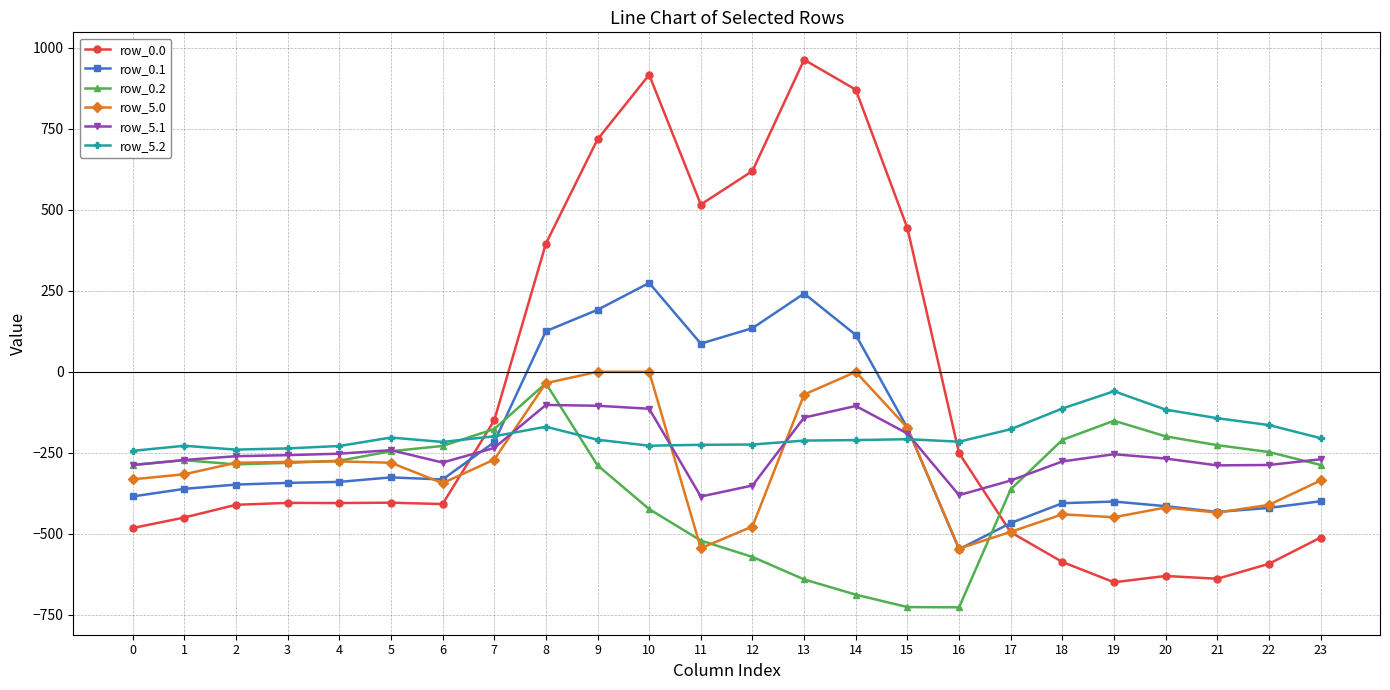

True or false: row_0.2 has more than 0 interior local peaks.

True